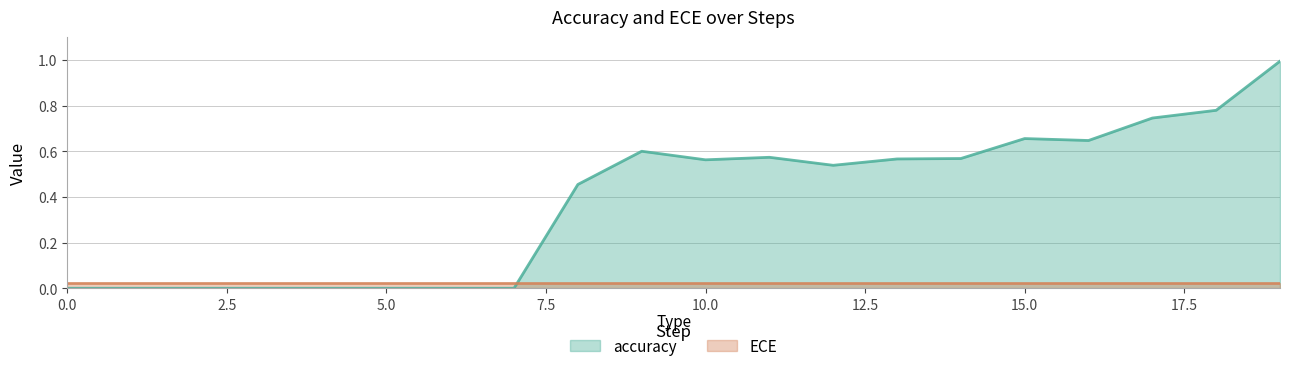

At which category does the data reach its first local valley?

10